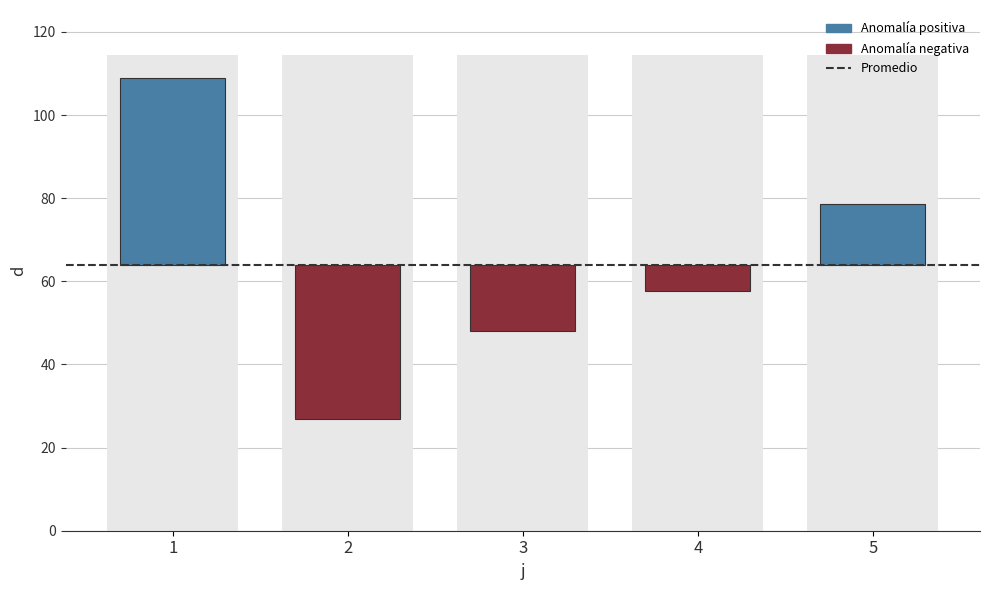

What is the sum of the values at 1 and 2?

82.0